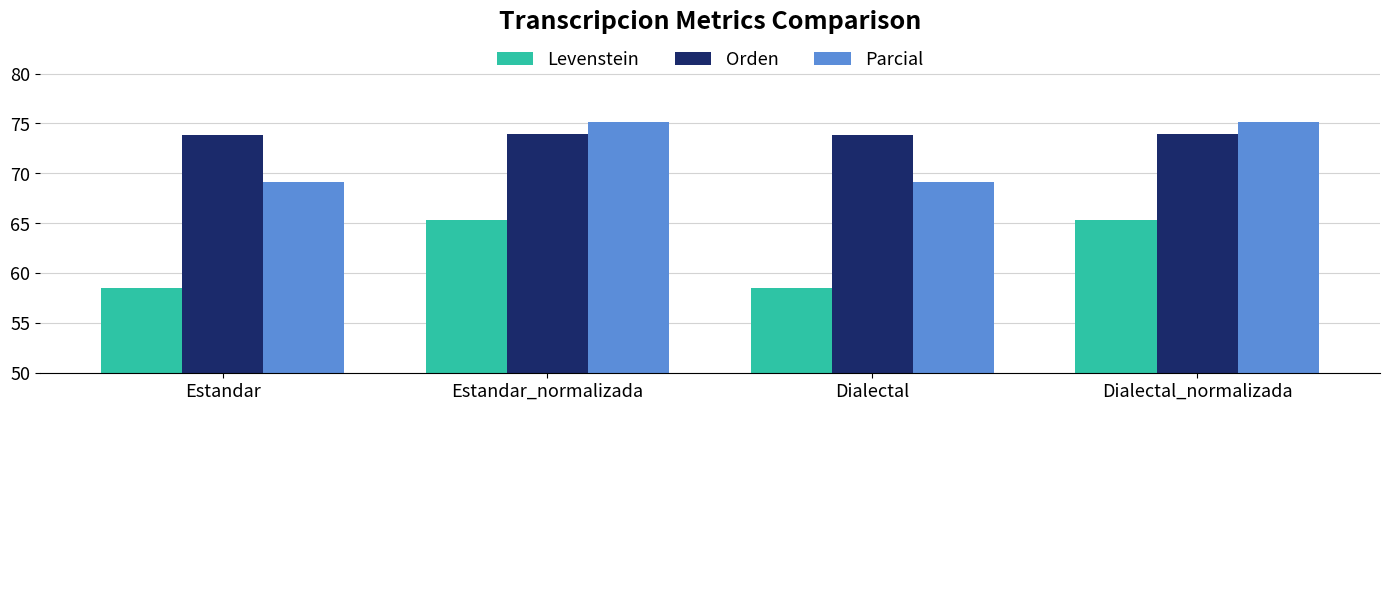

At how many categories does at least one series exceed 65?

4